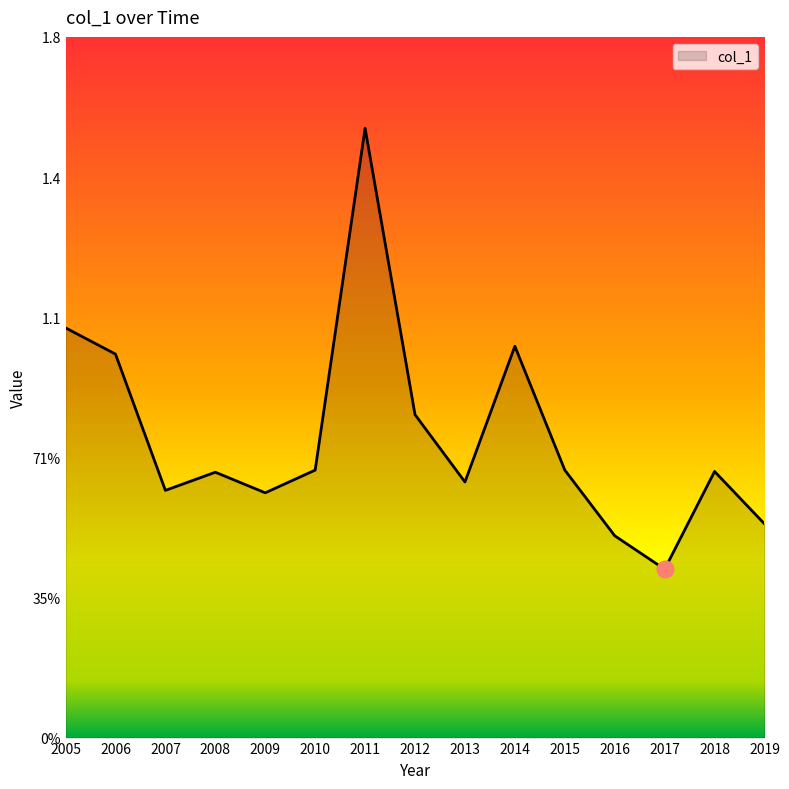

What is the average value?

0.8